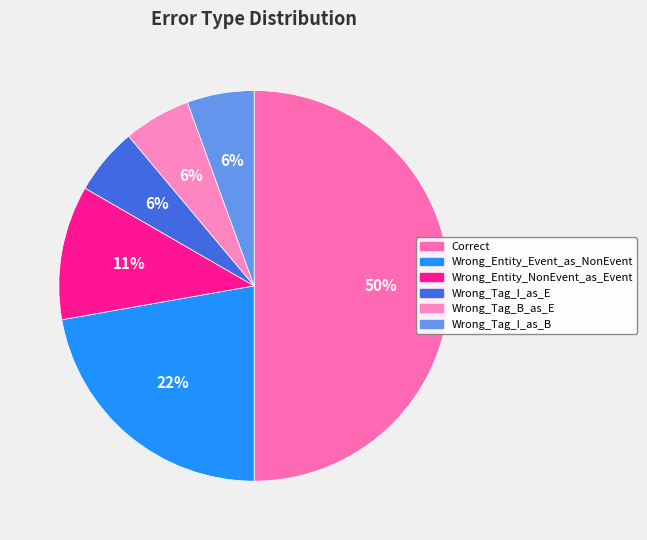

Is there a majority slice in this chart?

No